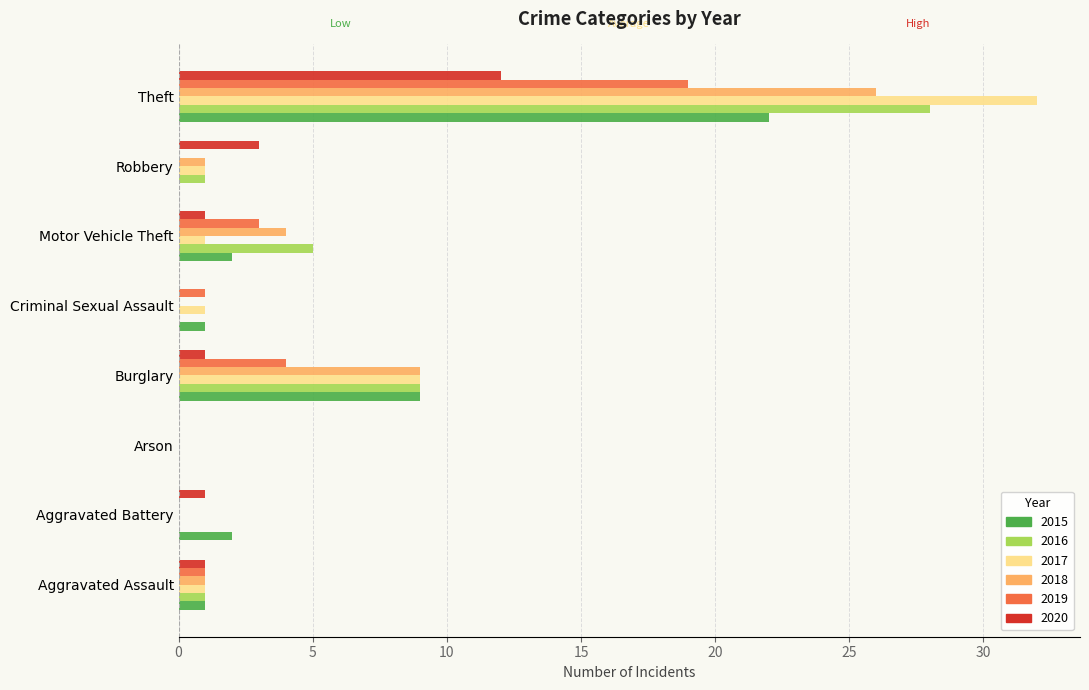

Is the value of 2020 at Aggravated Assault greater than the value of 2015 at Theft?

No